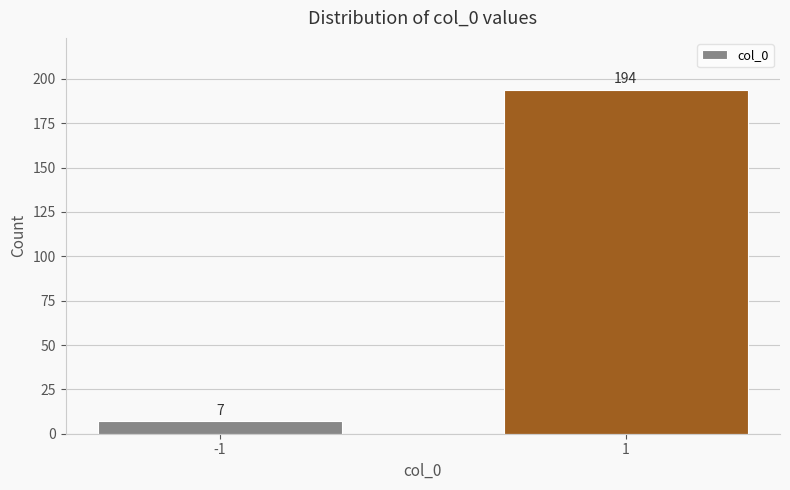

Reading right to left, what are all the values shown in this chart?

1=194	-1=7